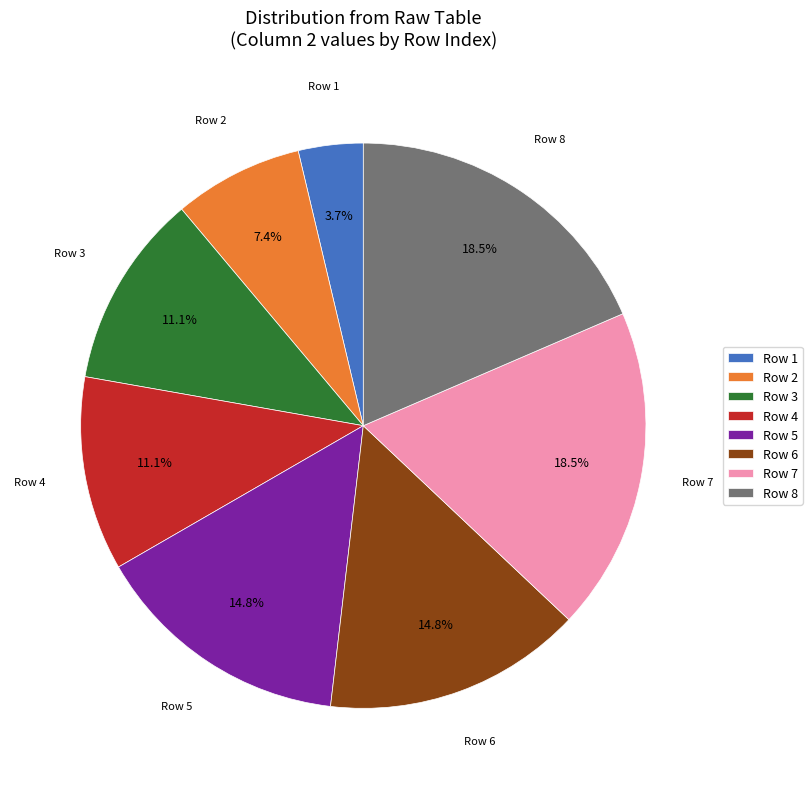

Is there a majority slice in this chart?

No